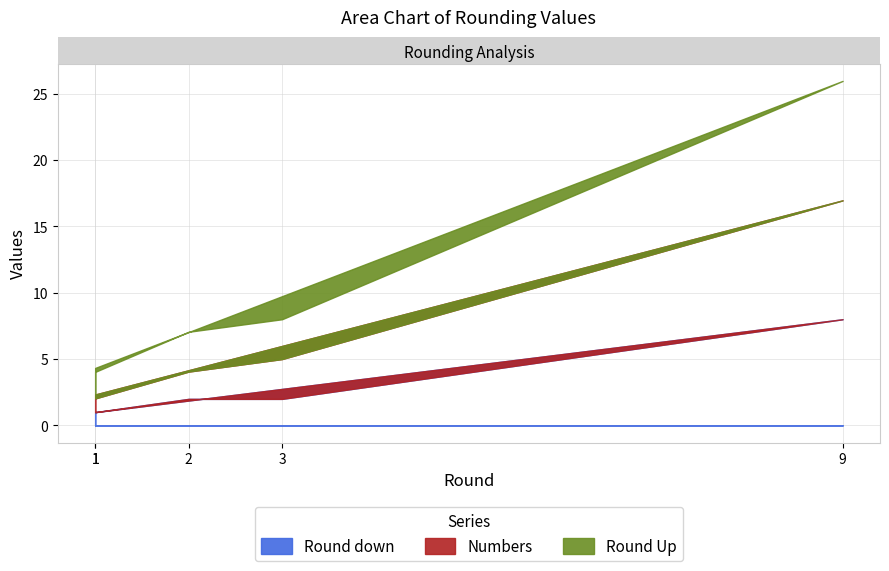

Rank the series by their maximum value, from highest to lowest.

Round Up, Numbers, Round down